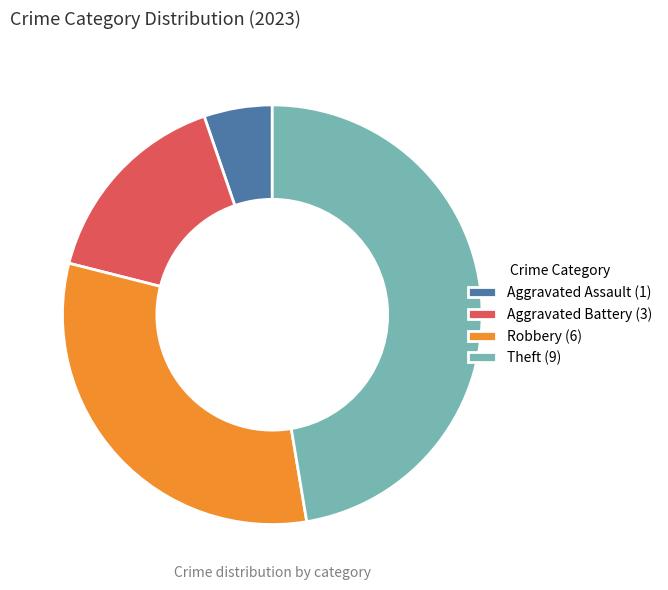

True or false: Theft (9) accounts for 47% of the total.

True